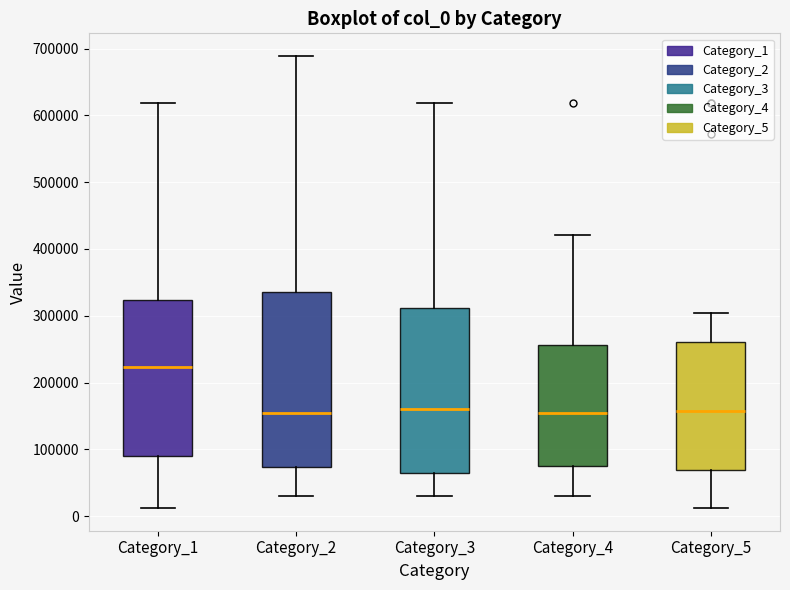

Comparing the boxes themselves (not the whiskers), which one is the tallest?

Category_2